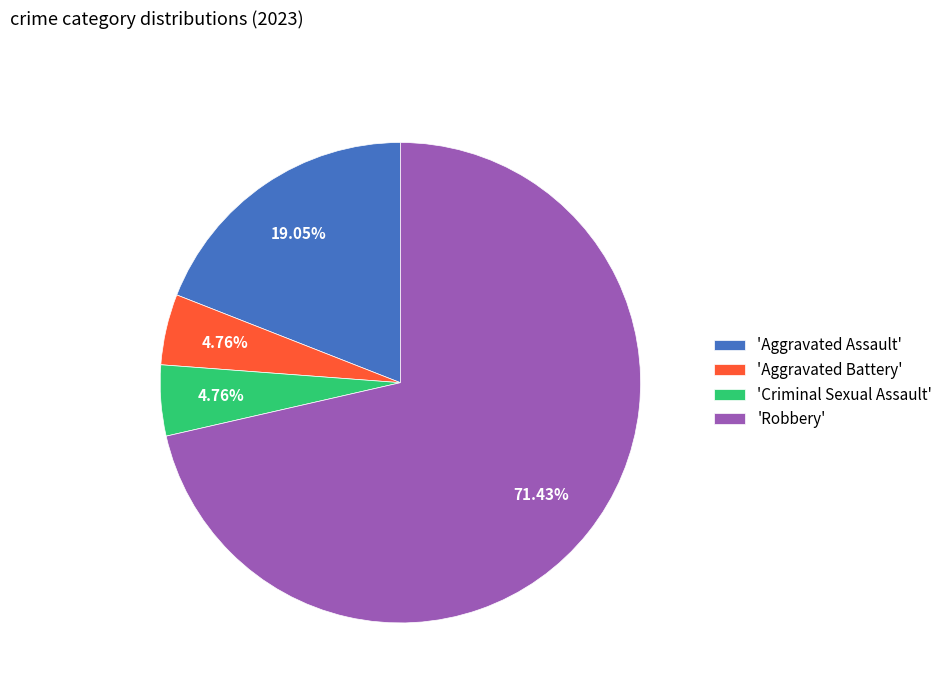

What is the largest slice in the pie chart?

'Robbery'